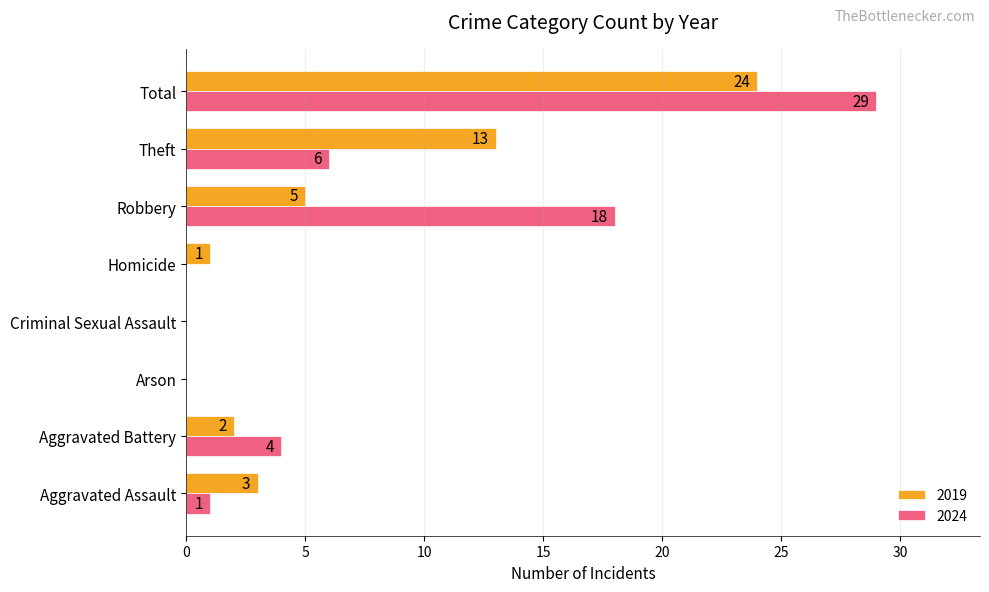

At which category is the sum across all series the highest?

Total